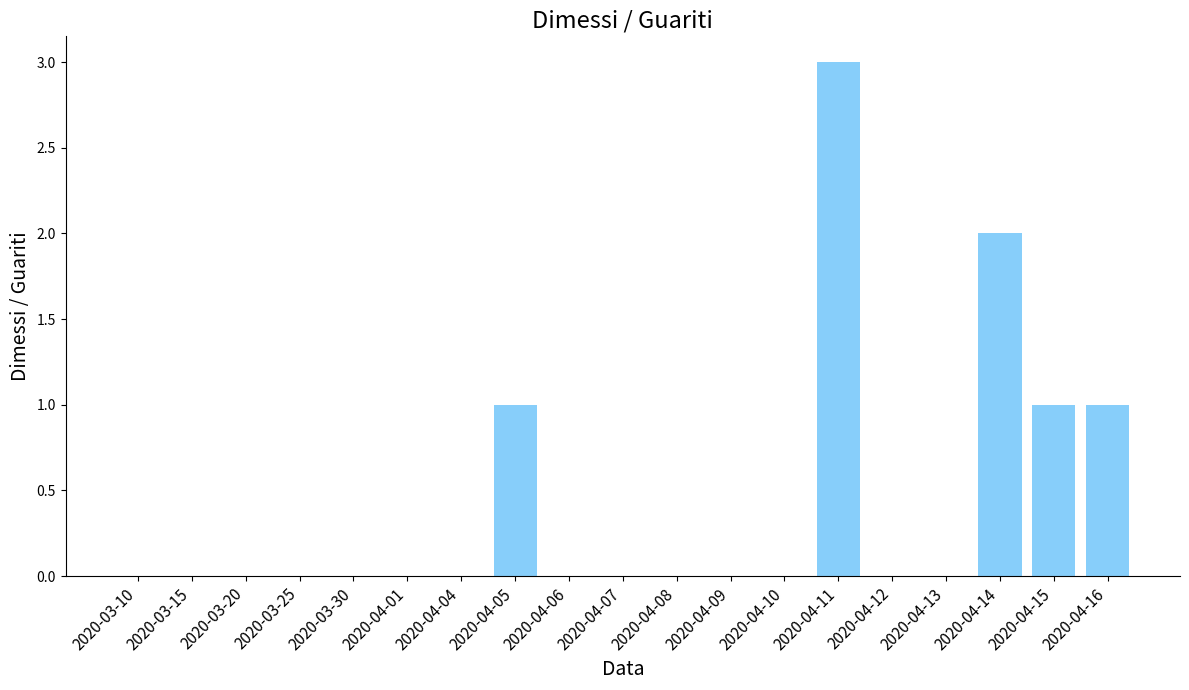

What is the sum of all values?

8